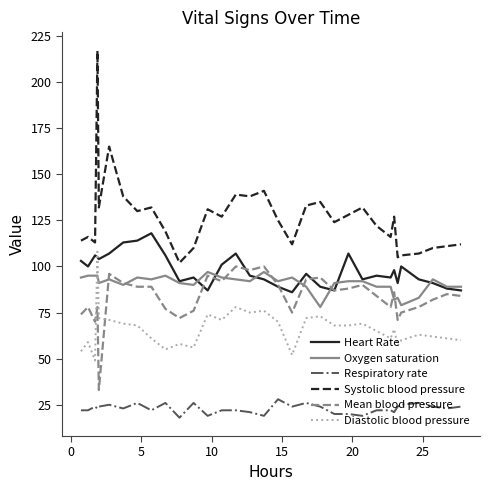

True or false: Systolic blood pressure and Diastolic blood pressure cross at least once.

False